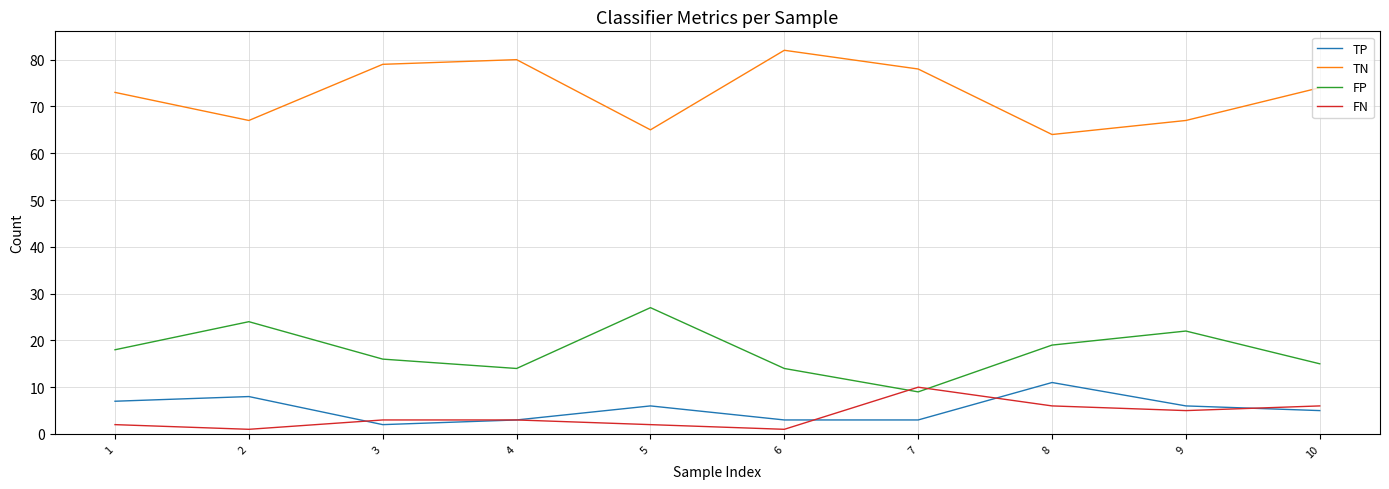

What is the difference between the second highest and minimum values in the FP series?

15